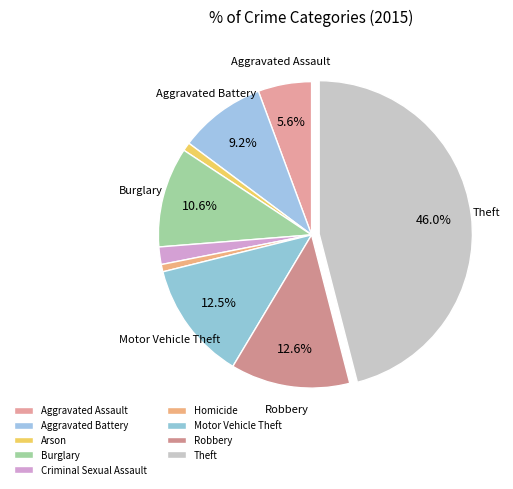

What is the smallest slice in the pie chart?

Homicide